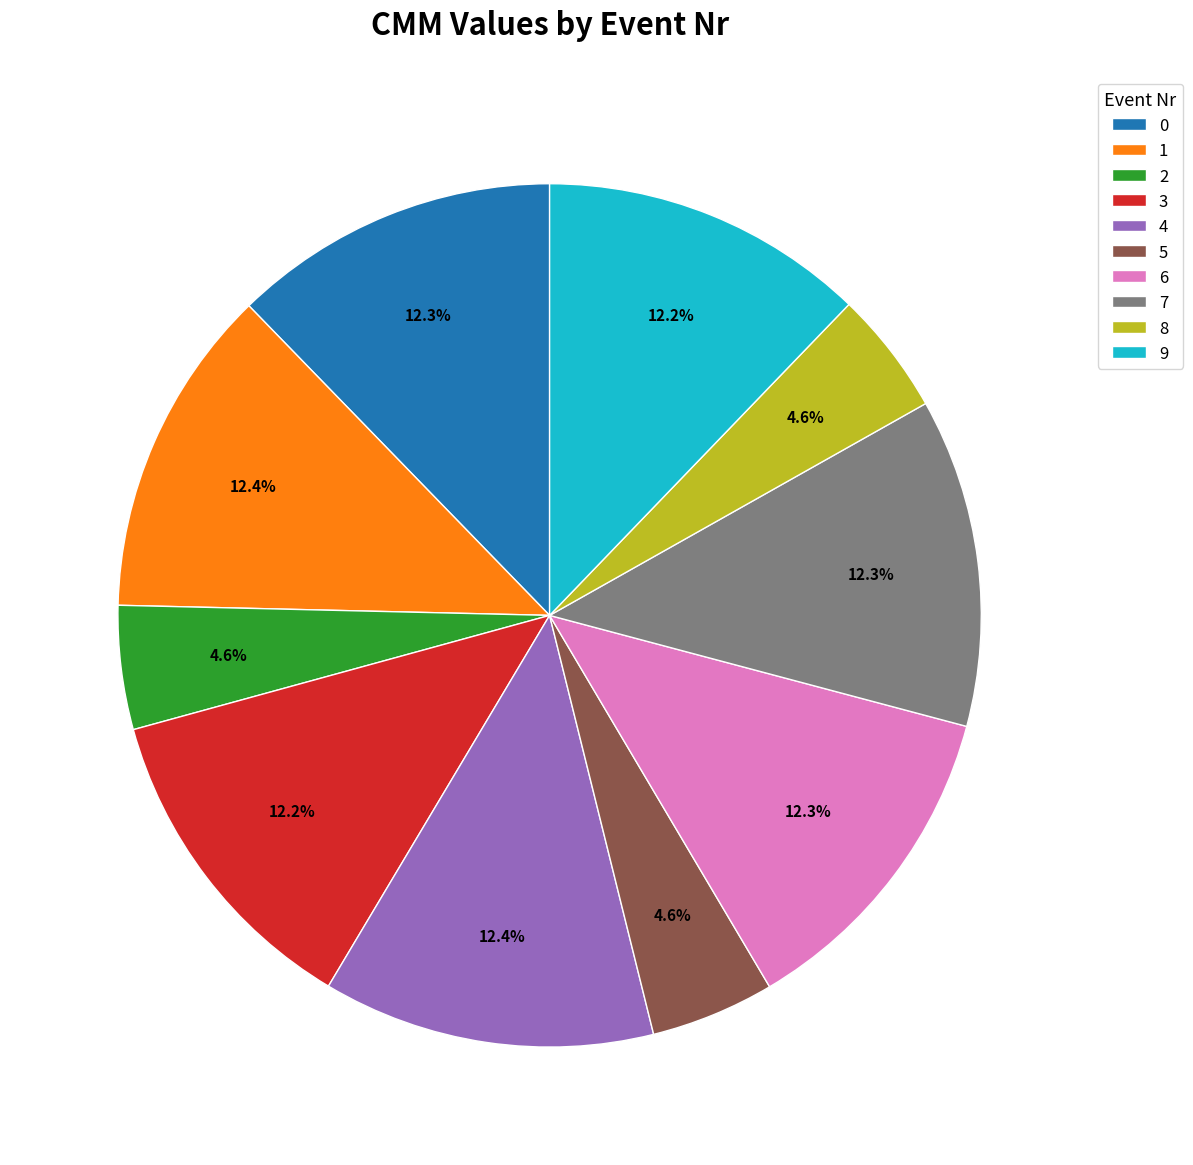

How many segments does this pie chart have?

10